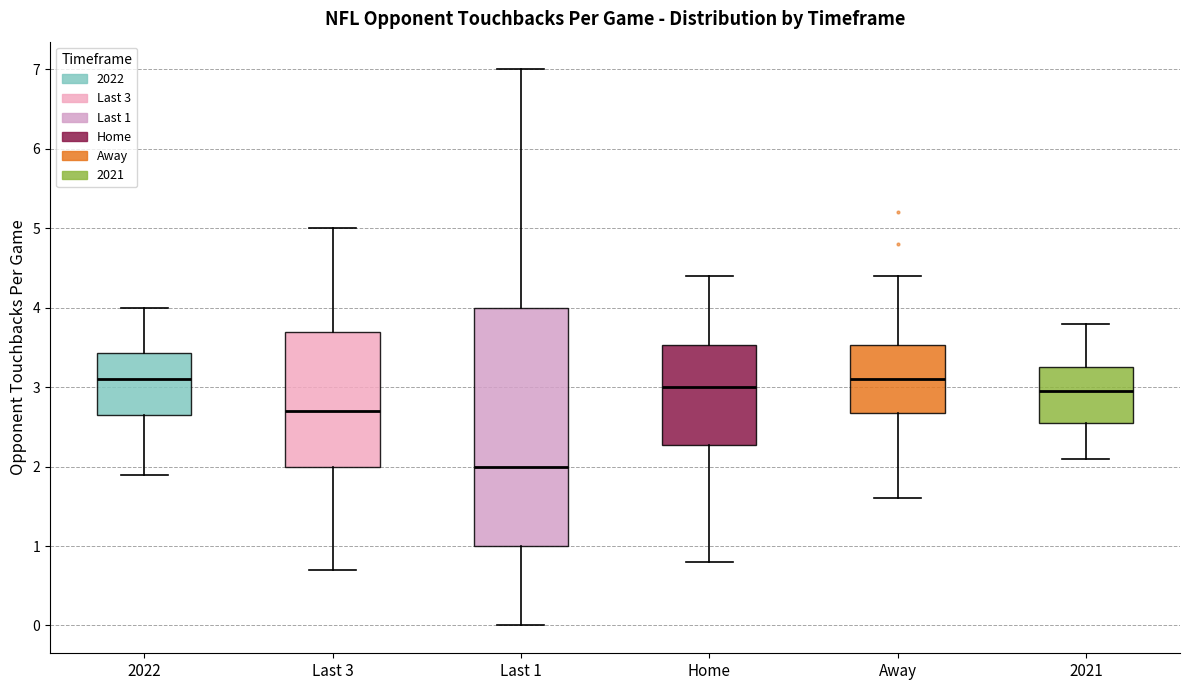

Reading left to right, read every box against the y-axis: the position of its median line, the range the box covers, and the ends of its whiskers. The values are not printed on the chart, so give them approximately, as read against the axis.

2022: median 3.1, box 2.7 to 3.4, whiskers 1.9 to 4.0
Last 3: median 2.7, box 2.0 to 3.7, whiskers 0.7 to 5.0
Last 1: median 2.0, box 1.0 to 4.0, whiskers 0.0 to 7.0
Home: median 3.0, box 2.3 to 3.5, whiskers 0.8 to 4.4
Away: median 3.1, box 2.7 to 3.5, whiskers 1.6 to 4.4
2021: median 3.0, box 2.6 to 3.3, whiskers 2.1 to 3.8